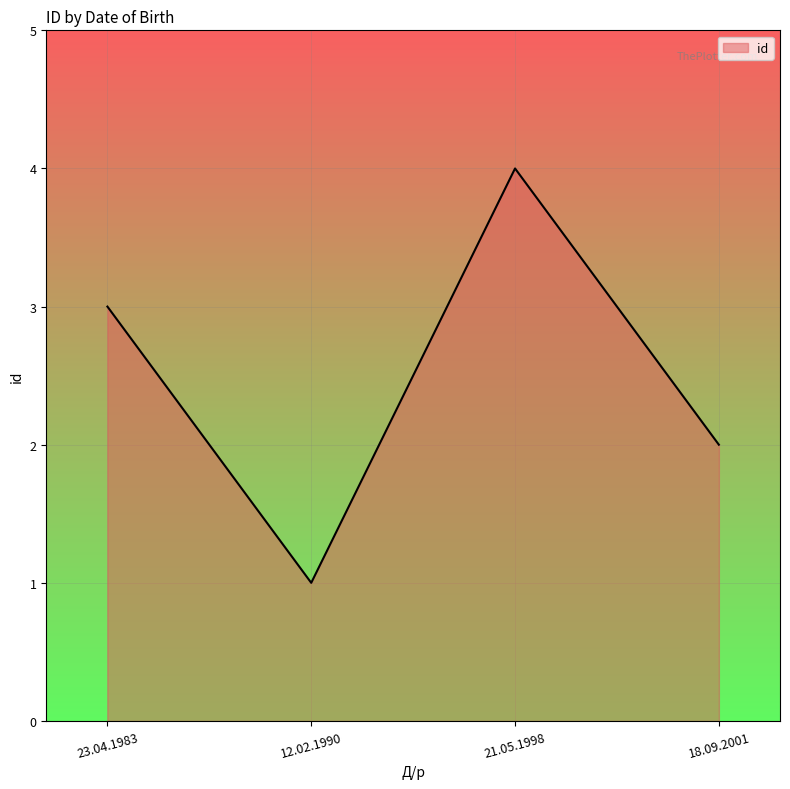

What position from the right is 12.02.1990?

3